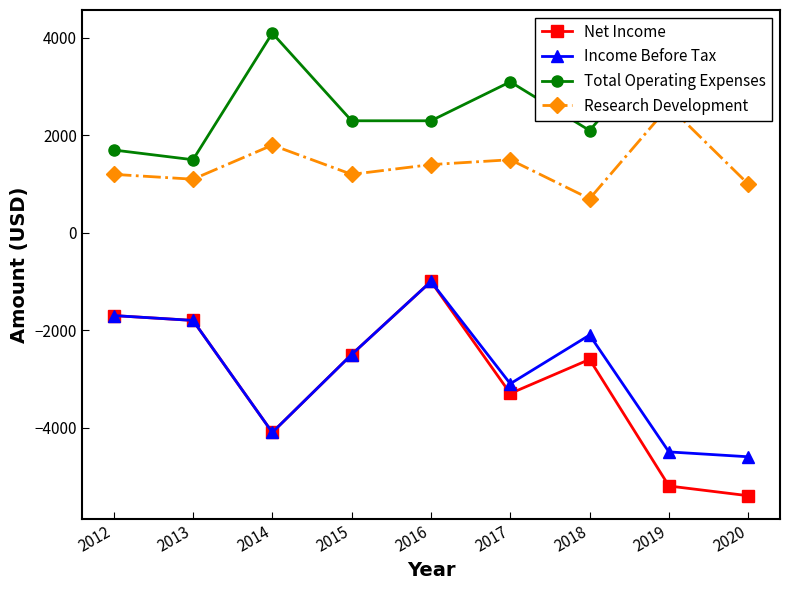

At how many categories does at least one series exceed 2355?

4